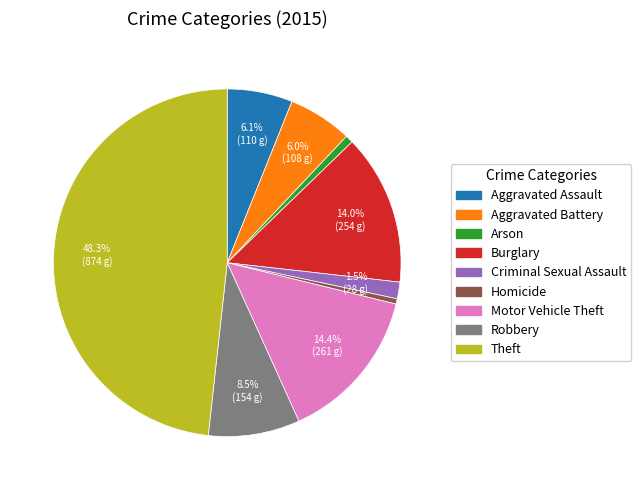

To the nearest percent, what percentage of the pie is Burglary?

14%